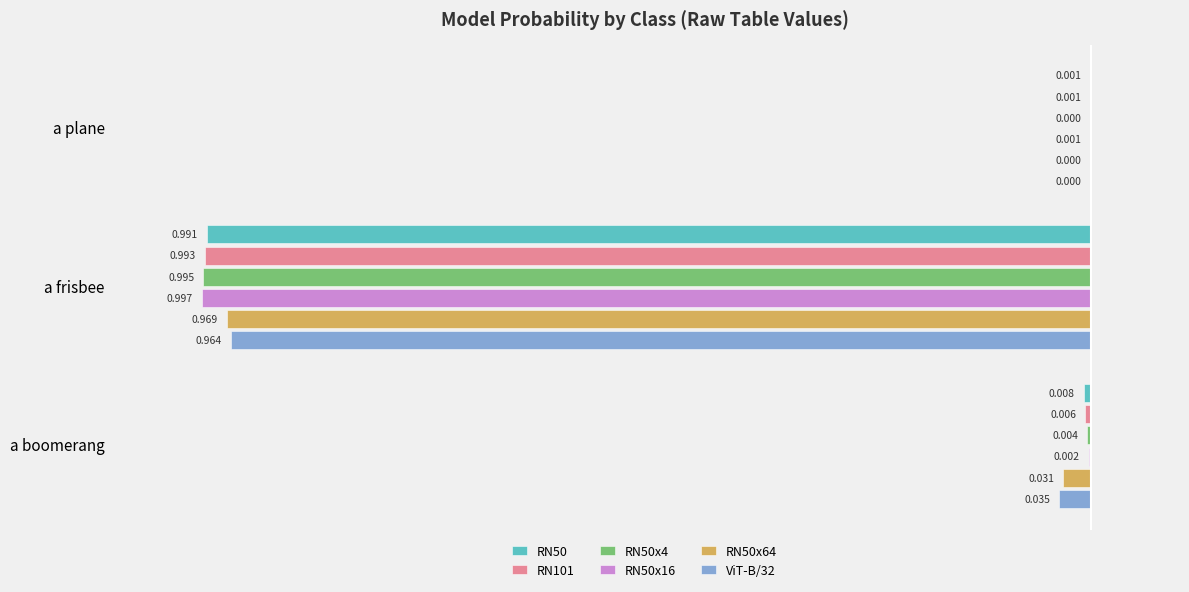

At which label is RN50 closest to 0?

a plane